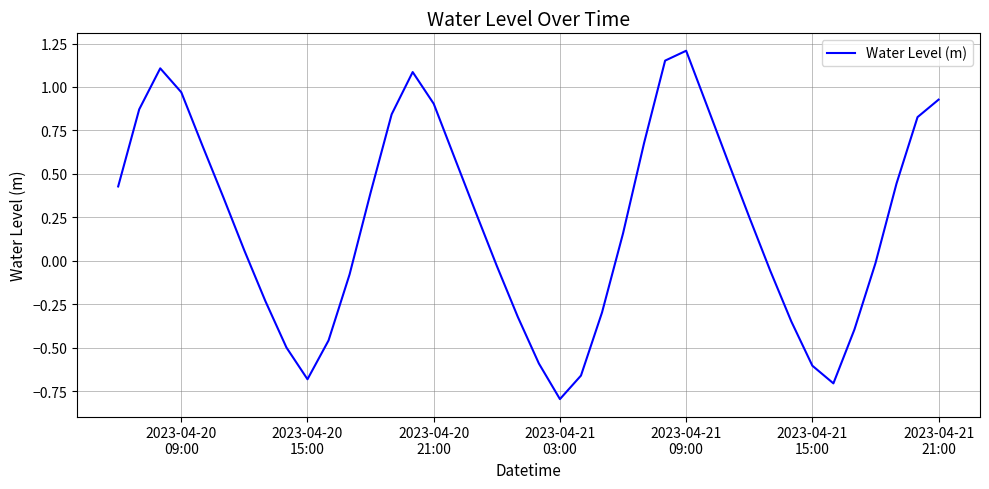

What is the smallest value displayed?

-0.8